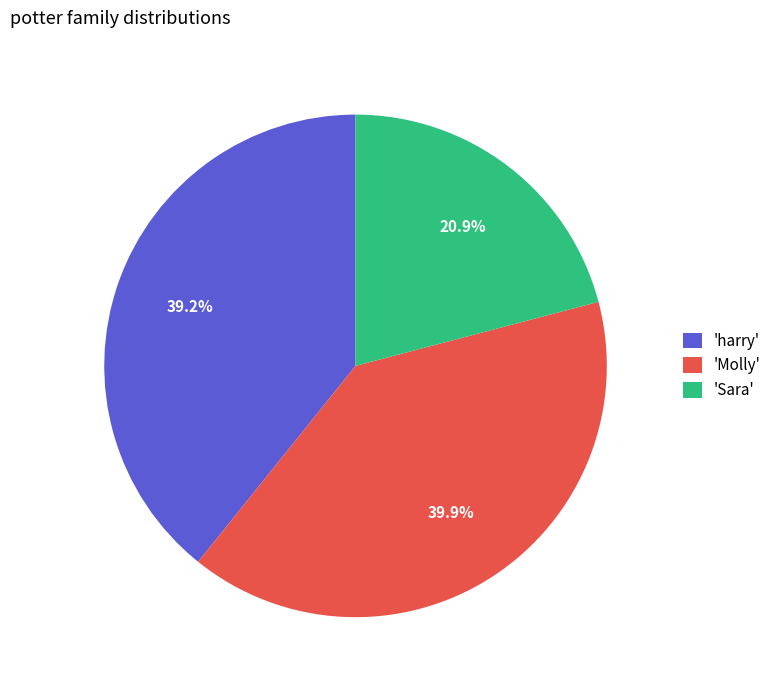

Which has a higher value, 'harry' or 'Molly'?

'Molly'